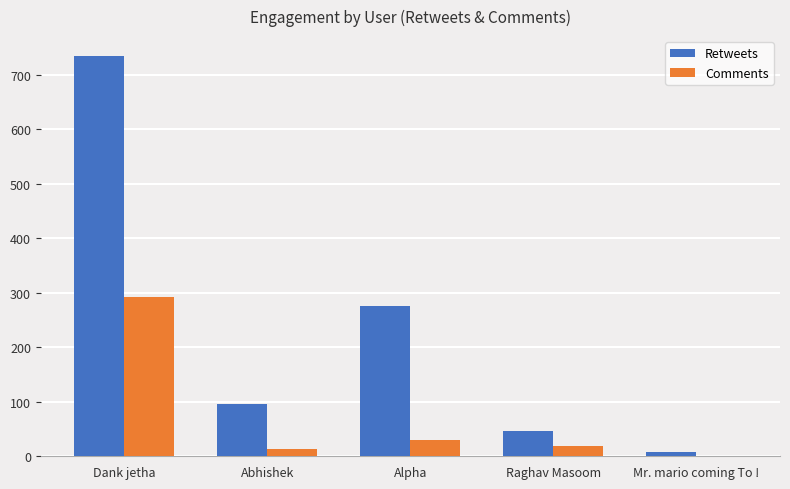

Does the chart contain stacked bars?

No